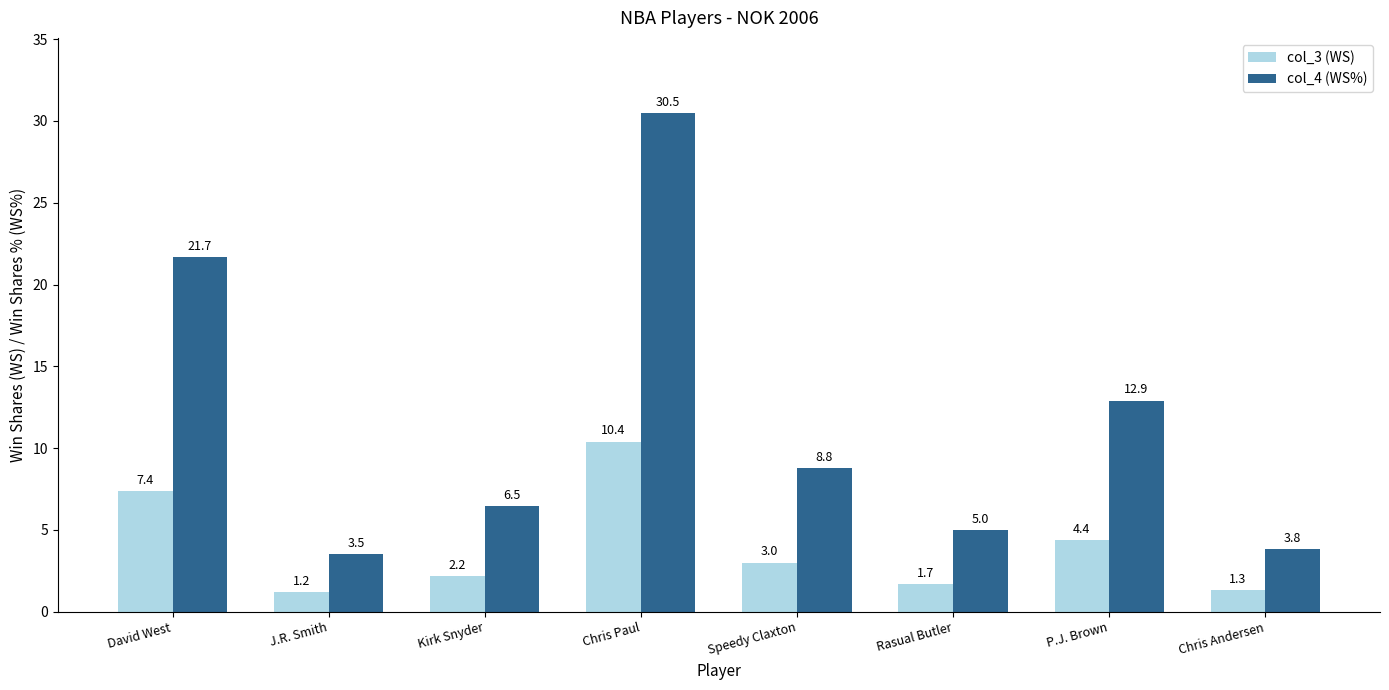

At which category is the sum across all series the highest?

Chris Paul